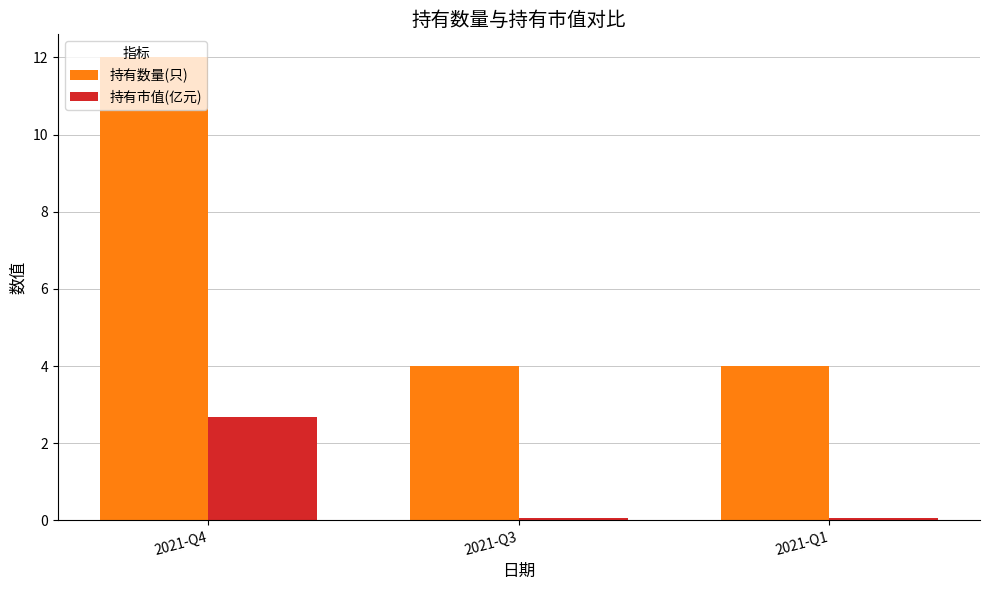

Rank the series by their maximum value, from highest to lowest.

持有数量(只), 持有市值(亿元)